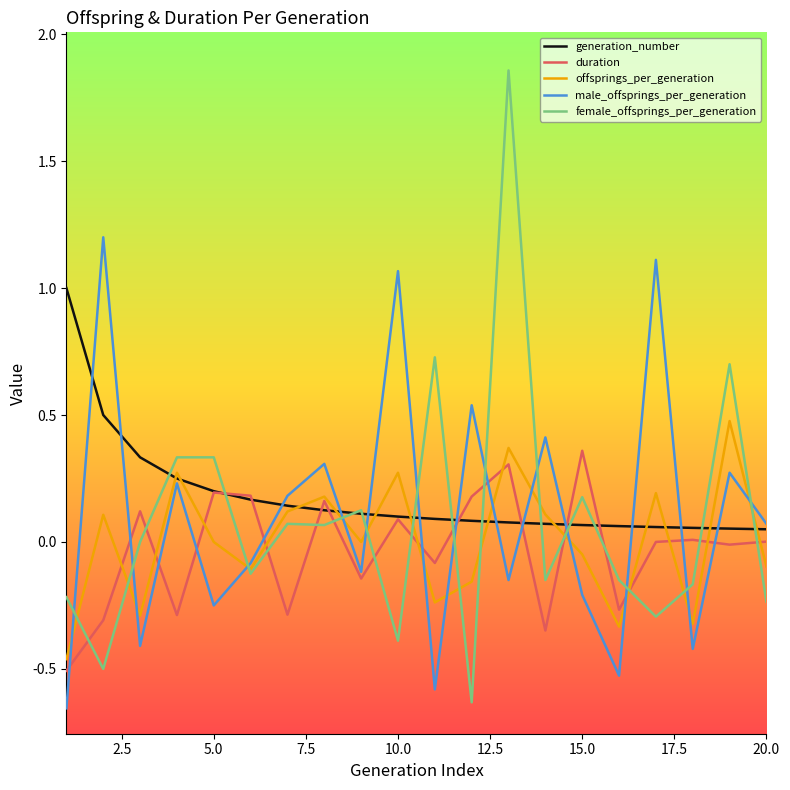

Which series has the largest range (max minus min)?

female_offsprings_per_generation